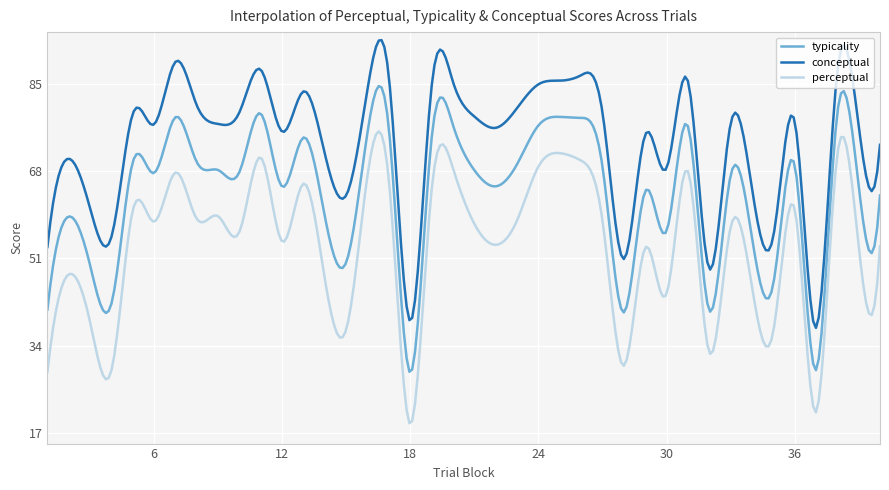

What is the difference between the maximum and minimum values in the typicality series?

55.6